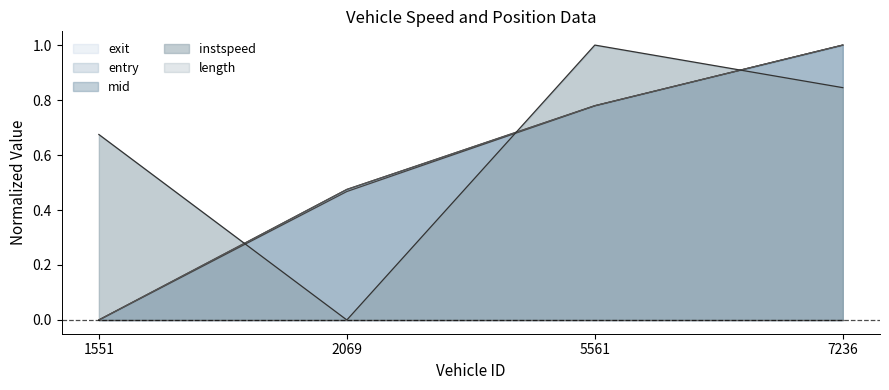

The value of mid at 2069 is 0.5. True or false?

True